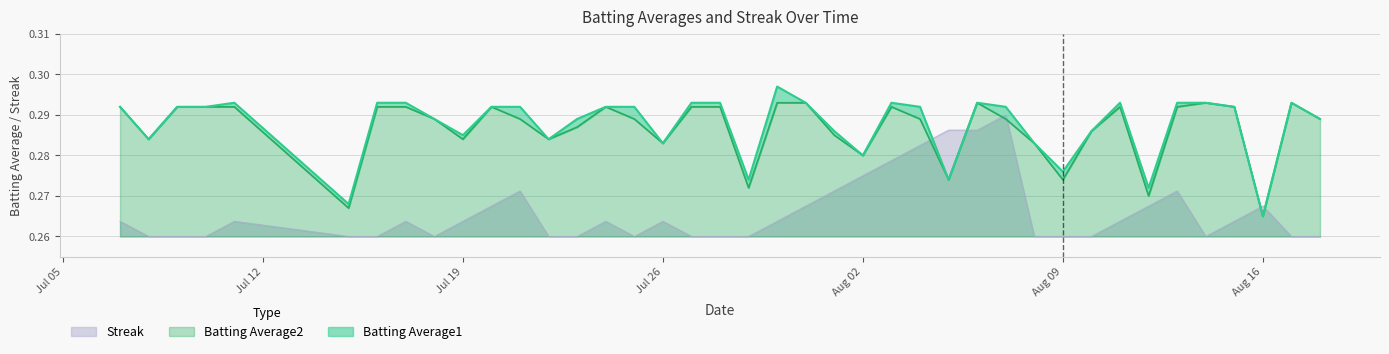

At how many categories does at least one series exceed 0?

40